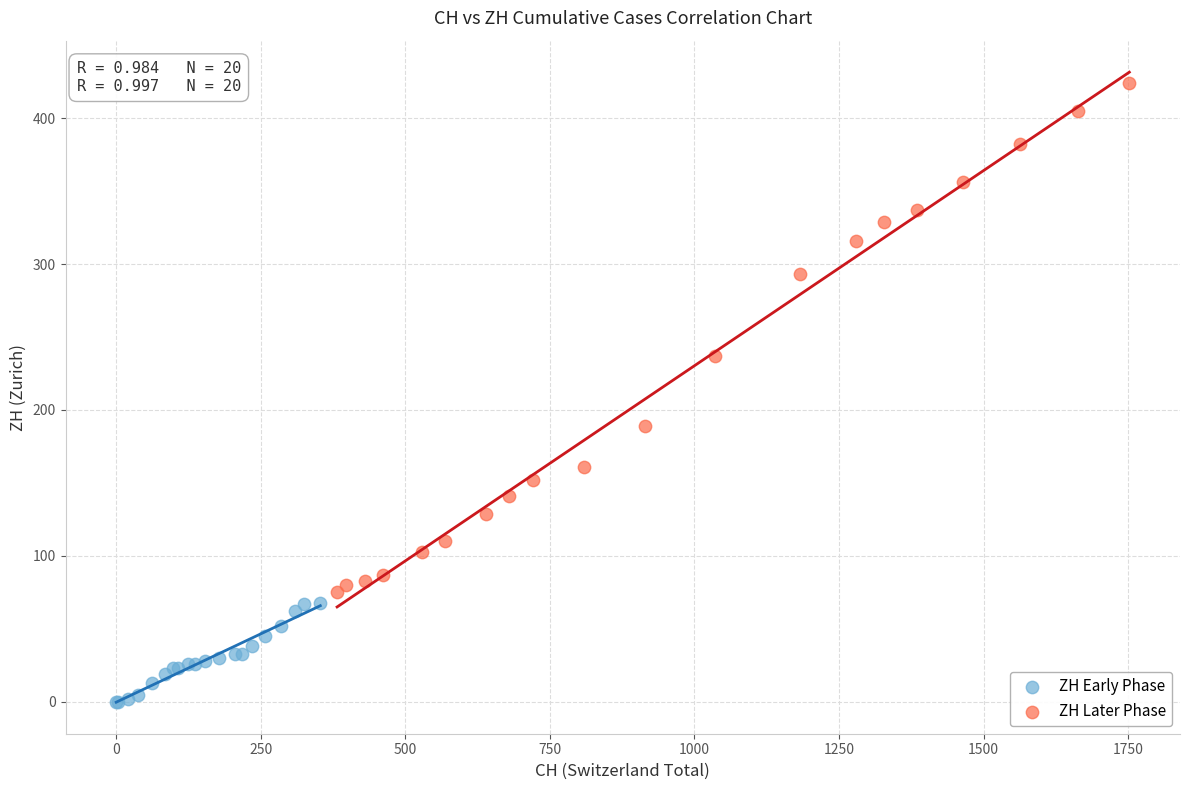

Which series reaches the minimum Y coordinate?

ZH Early Phase